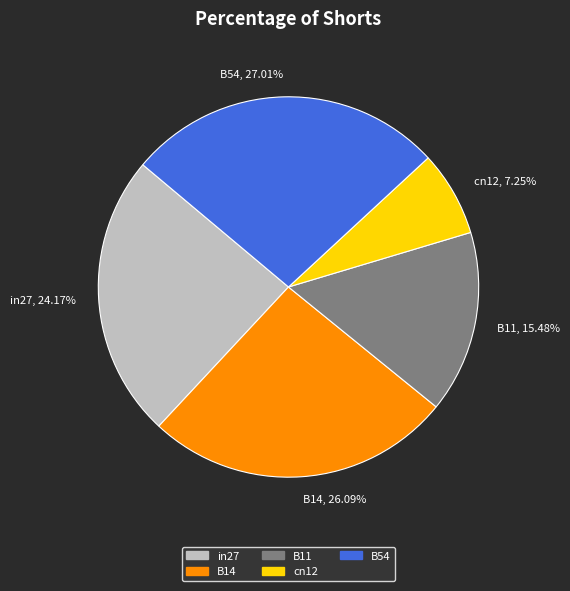

What percentage is NOT represented by B11?

84.5%